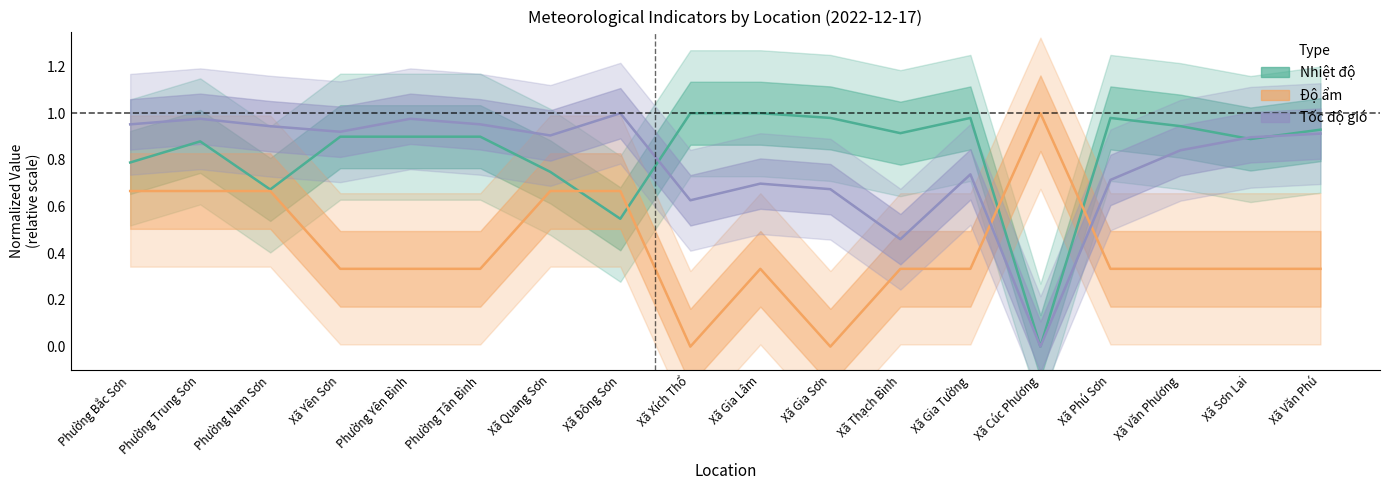

Reading left to right, what are all the values shown in this chart?

Nhiệt độ: Phường Bắc Sơn=0.8	Phường Trung Sơn=0.9	Phường Nam Sơn=0.7	Xã Yên Sơn=0.9	Phường Yên Bình=0.9	Phường Tân Bình=0.9	Xã Quang Sơn=0.7	Xã Đông Sơn=0.5	Xã Xích Thổ=1.0	Xã Gia Lâm=1.0	Xã Gia Sơn=1.0	Xã Thạch Bình=0.9	Xã Gia Tường=1.0	Xã Cúc Phương=0.0	Xã Phú Sơn=1.0	Xã Văn Phương=0.9	Xã Sơn Lai=0.9	Xã Văn Phú=0.9
Độ ẩm: Phường Bắc Sơn=0.7	Phường Trung Sơn=0.7	Phường Nam Sơn=0.7	Xã Yên Sơn=0.3	Phường Yên Bình=0.3	Phường Tân Bình=0.3	Xã Quang Sơn=0.7	Xã Đông Sơn=0.7	Xã Xích Thổ=0.0	Xã Gia Lâm=0.3	Xã Gia Sơn=0.0	Xã Thạch Bình=0.3	Xã Gia Tường=0.3	Xã Cúc Phương=1.0	Xã Phú Sơn=0.3	Xã Văn Phương=0.3	Xã Sơn Lai=0.3	Xã Văn Phú=0.3
Tốc độ gió: Phường Bắc Sơn=1.0	Phường Trung Sơn=1.0	Phường Nam Sơn=0.9	Xã Yên Sơn=0.9	Phường Yên Bình=1.0	Phường Tân Bình=1.0	Xã Quang Sơn=0.9	Xã Đông Sơn=1.0	Xã Xích Thổ=0.6	Xã Gia Lâm=0.7	Xã Gia Sơn=0.7	Xã Thạch Bình=0.5	Xã Gia Tường=0.7	Xã Cúc Phương=0.0	Xã Phú Sơn=0.7	Xã Văn Phương=0.8	Xã Sơn Lai=0.9	Xã Văn Phú=0.9